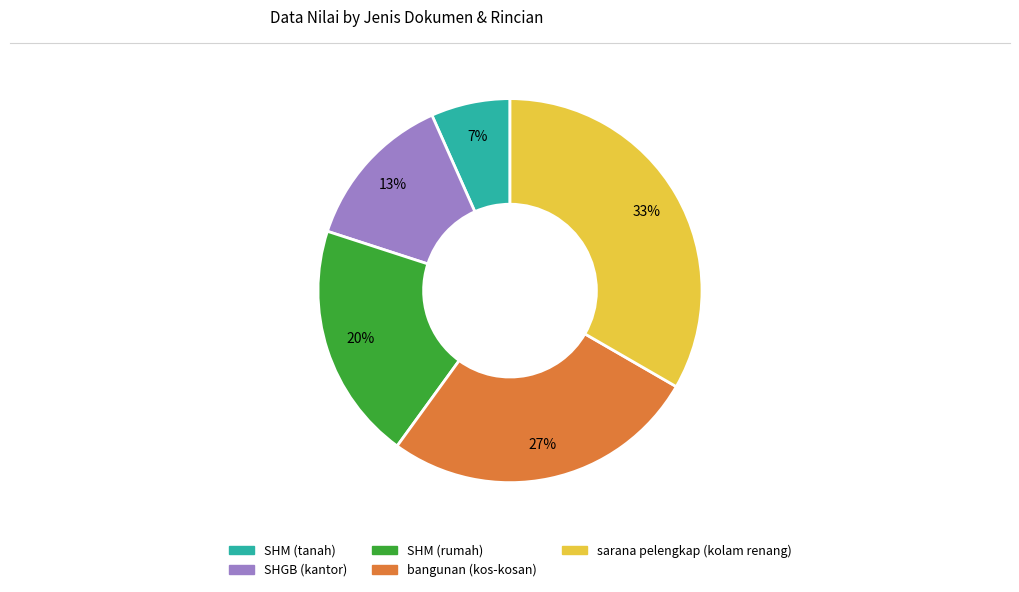

The bangunan (kos-kosan) slice represents 40% of the pie. True or false?

False